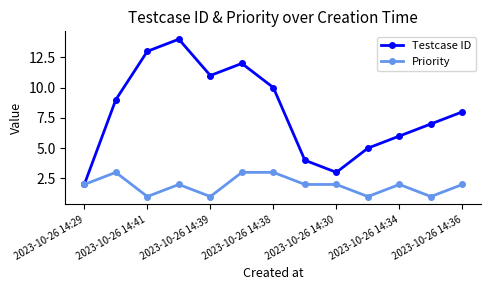

What are all the series names shown in the legend?

Testcase ID, Priority